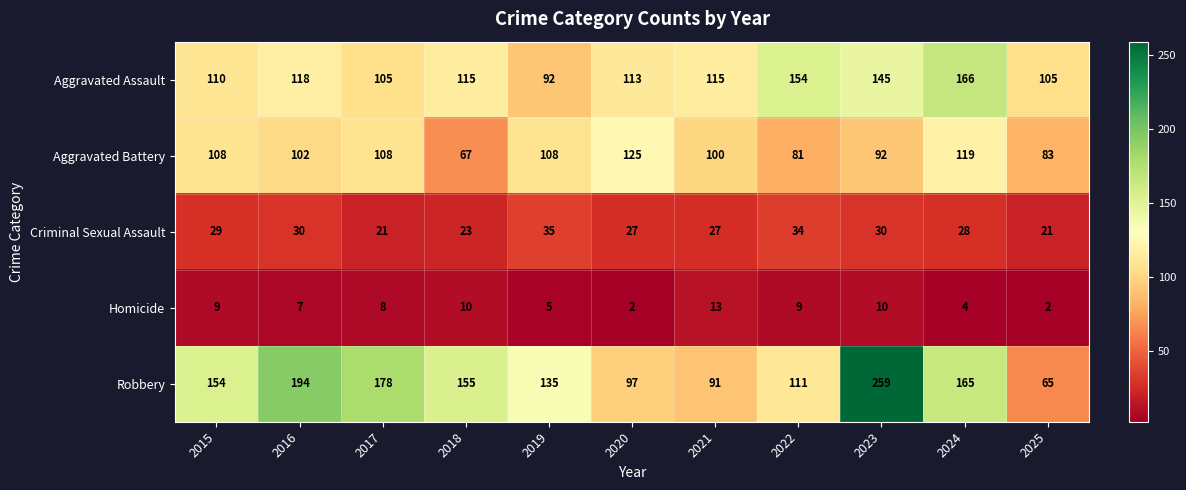

Is the value of Aggravated Assault at 2016 greater than the value of Criminal Sexual Assault at 2018?

Yes